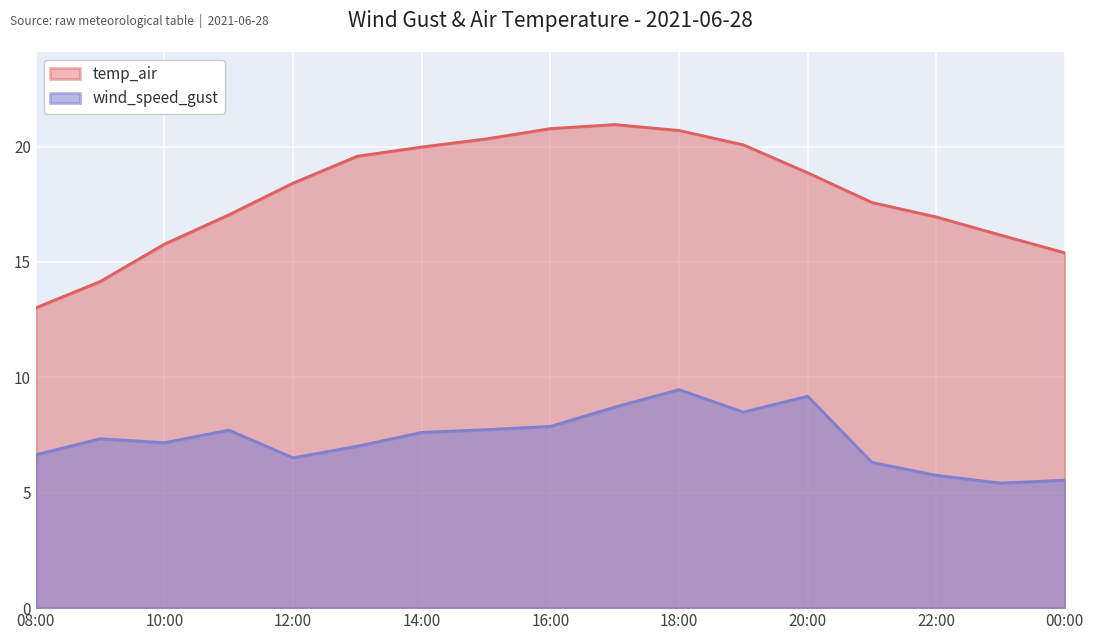

True or false: wind_speed_gust has a value of 7.2 at 10:00.

True